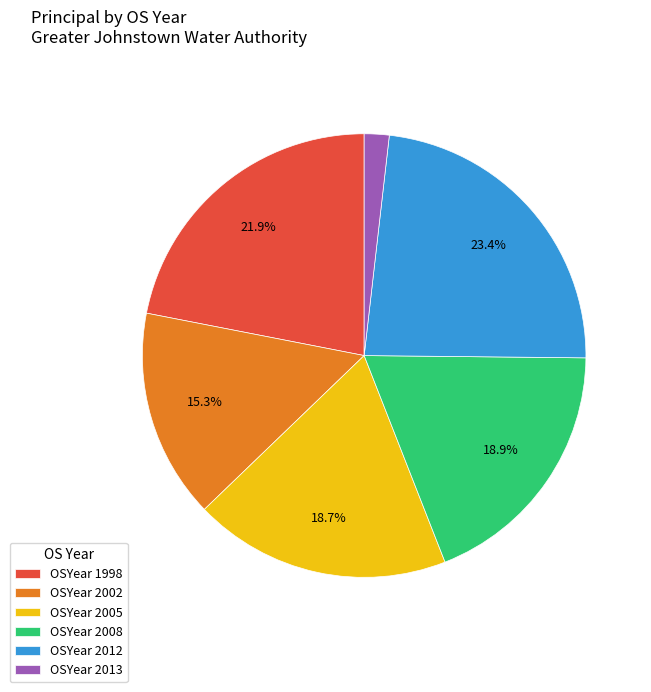

Is there a majority slice in this chart?

No